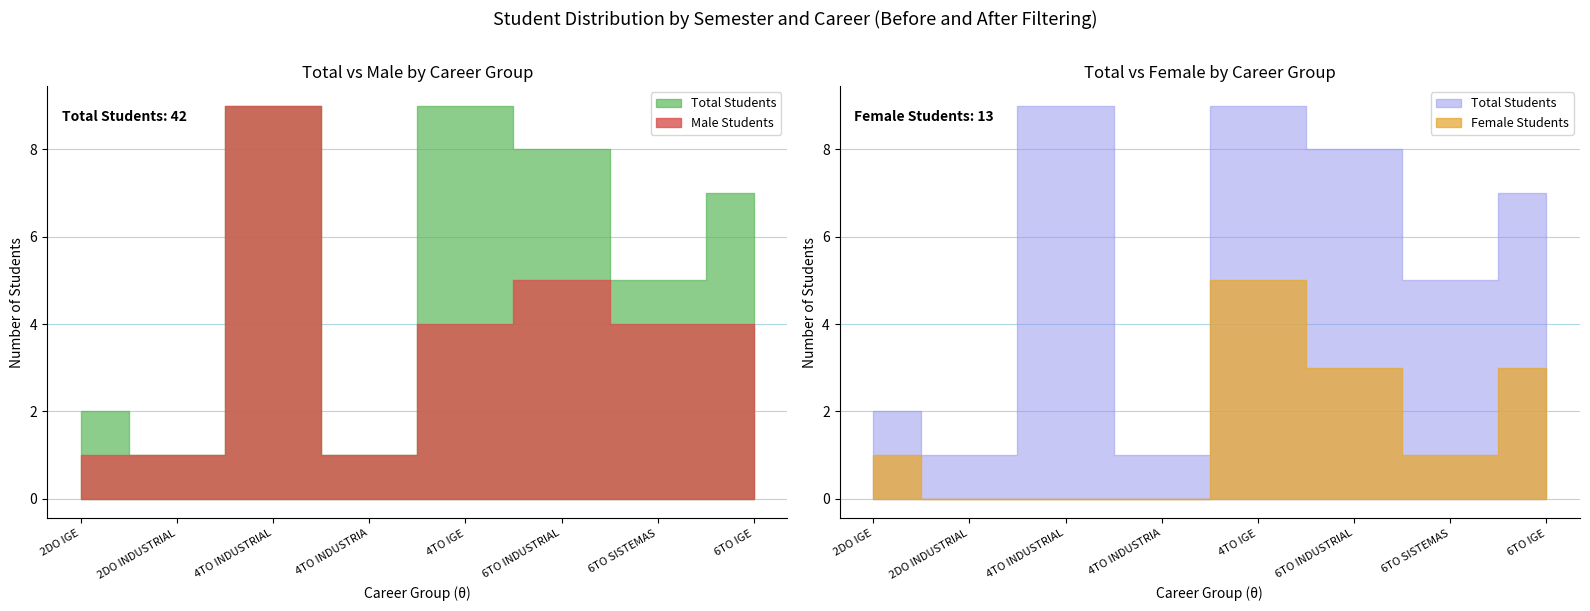

Where does the Total Students (Before) series first go above 7?

4TO INDUSTRIAL